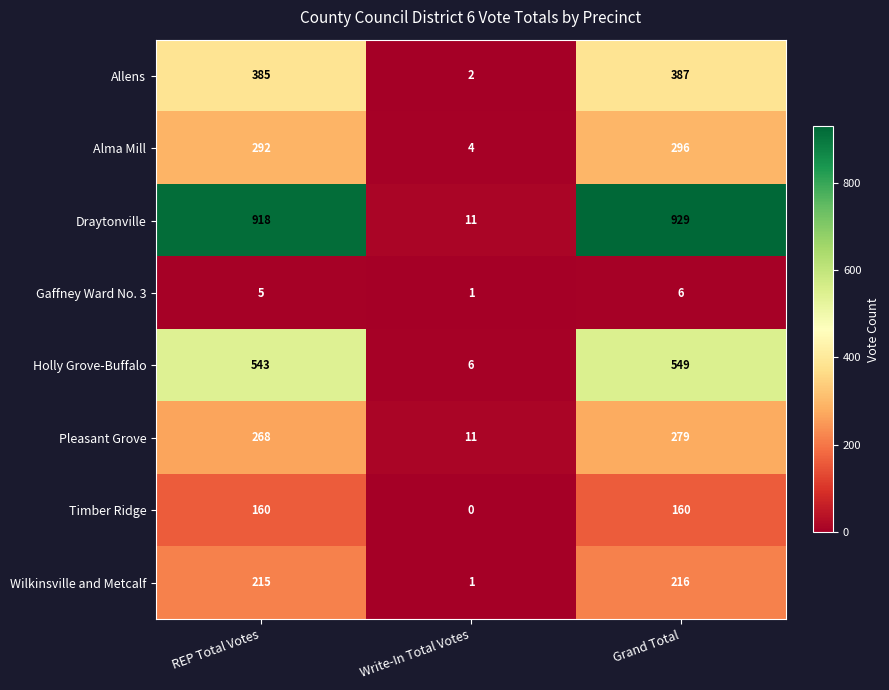

The Gaffney Ward No. 3 series shows 10 at Grand Total. True or false?

False